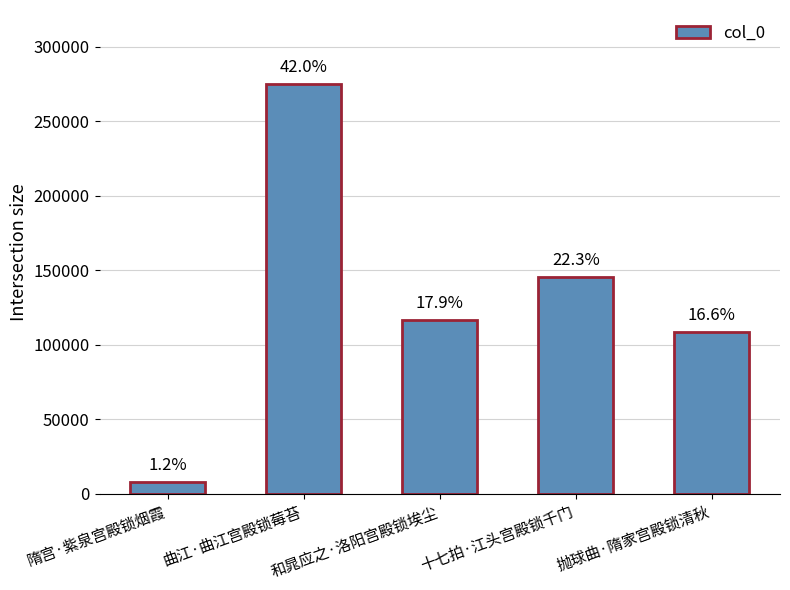

What is the change in value from 隋宫·紫泉宫殿锁烟霞 to 抛球曲·隋家宫殿锁清秋?

+100984